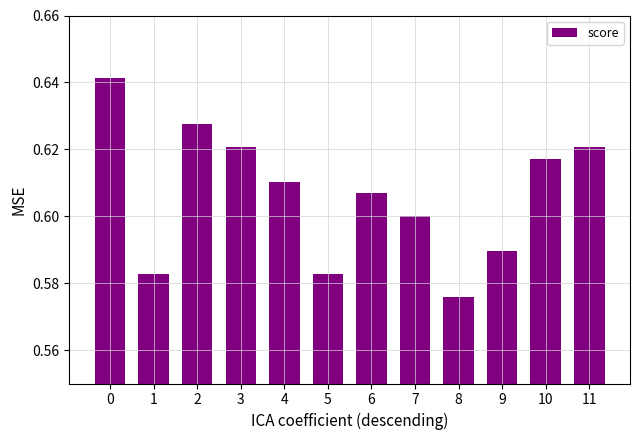

The chart shows a value of 0.9 at 6. True or false?

False